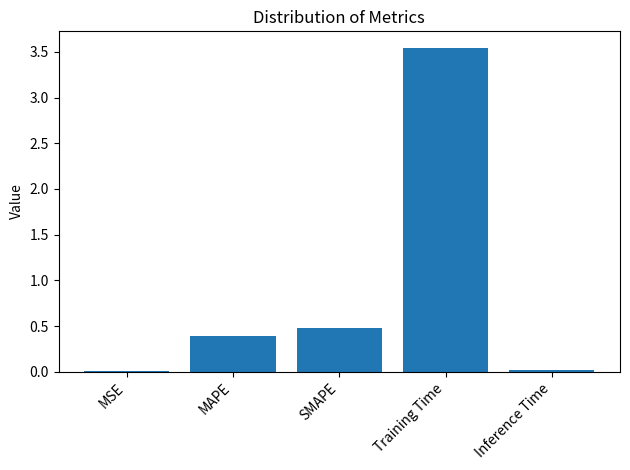

At which category does the chart reach its peak across all series?

Training Time